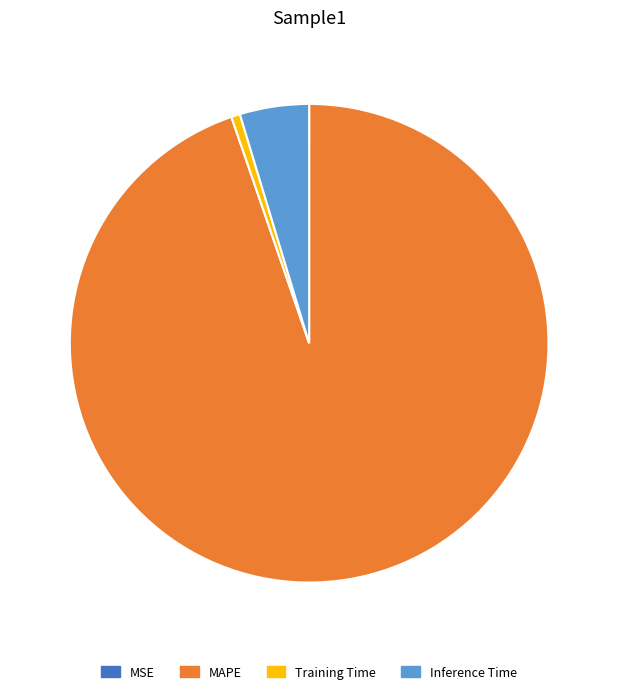

Which category has the biggest portion of the pie?

MAPE